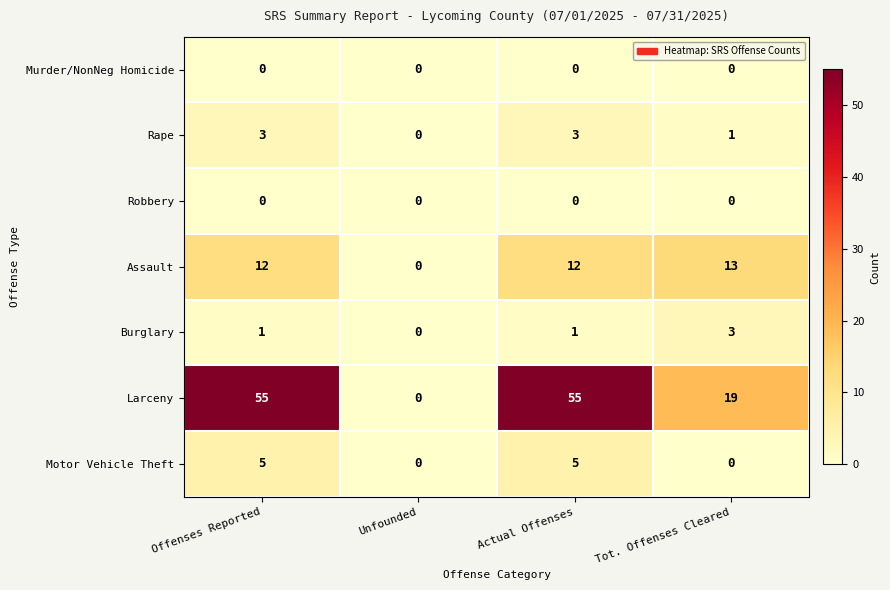

What is the total value across all series at Actual Offenses?

76